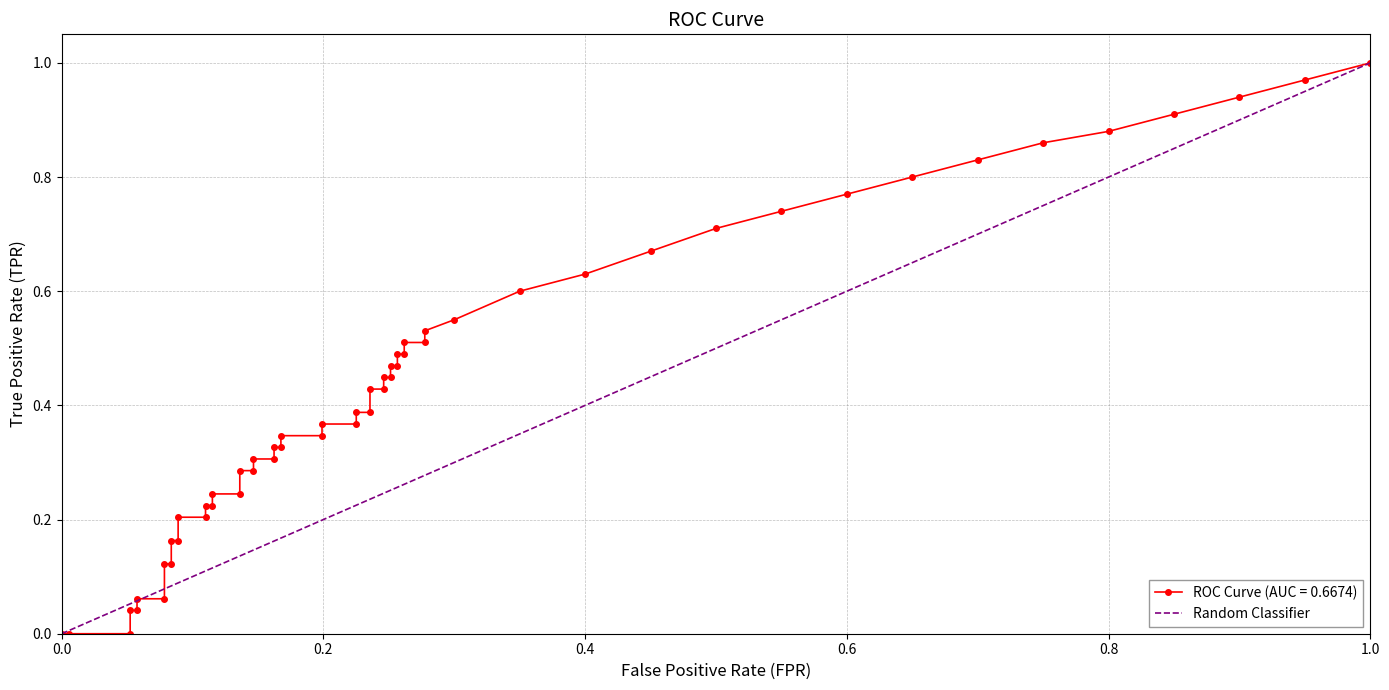

Is it true that the value at 1.0 is 1?

False